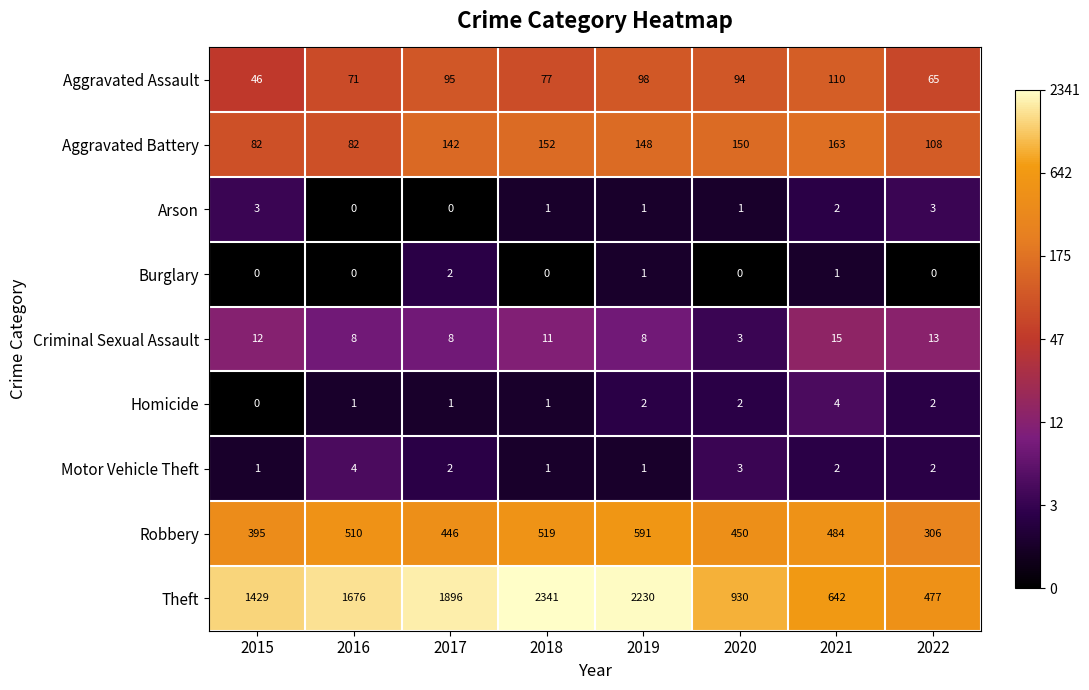

Where is Aggravated Battery nearest to the value 122?

2022